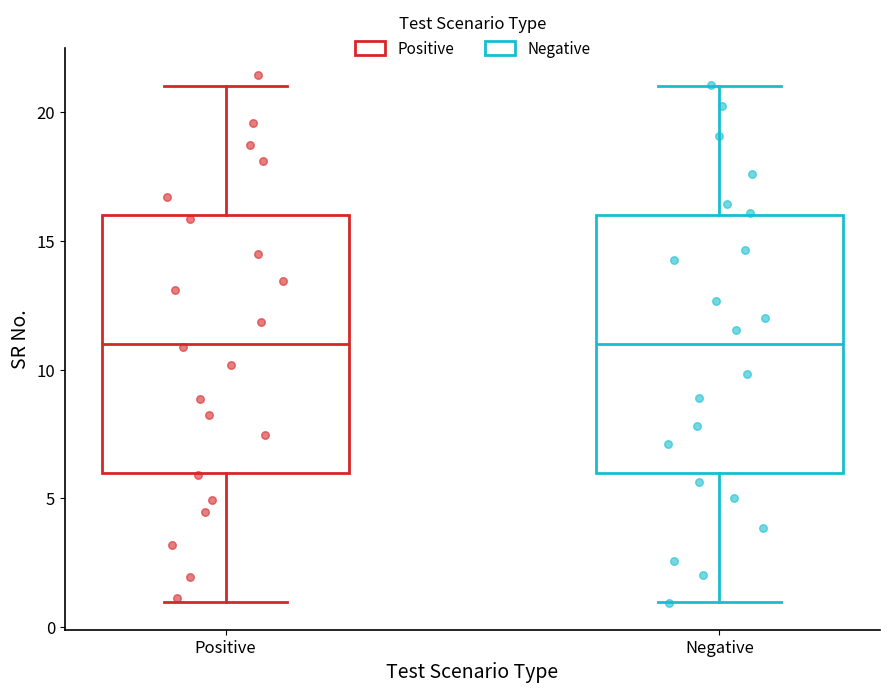

Reading left to right, read every box against the y-axis: the position of its median line, the range the box covers, and the ends of its whiskers. The values are not printed on the chart, so give them approximately, as read against the axis.

Positive: median 11, box 6 to 16, whiskers 1 to 21
Negative: median 11, box 6 to 16, whiskers 1 to 21